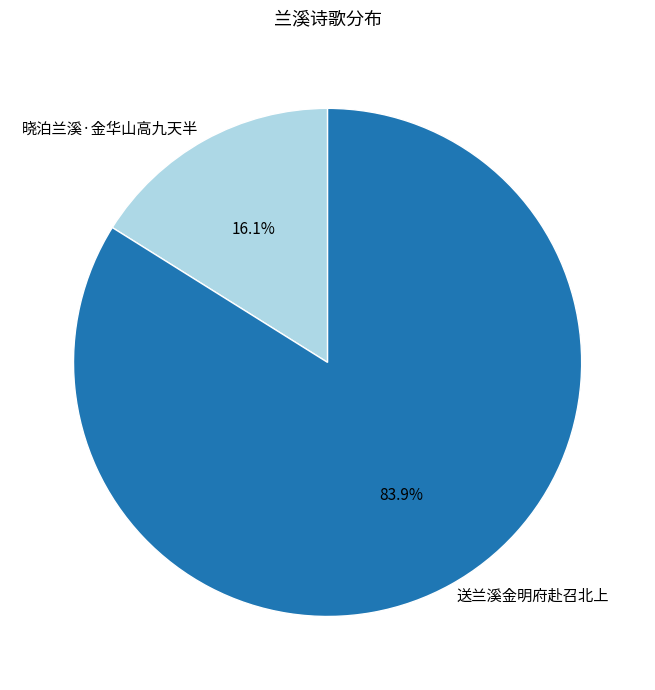

To the nearest percent, what percentage of the pie is 送兰溪金明府赴召北上?

84%